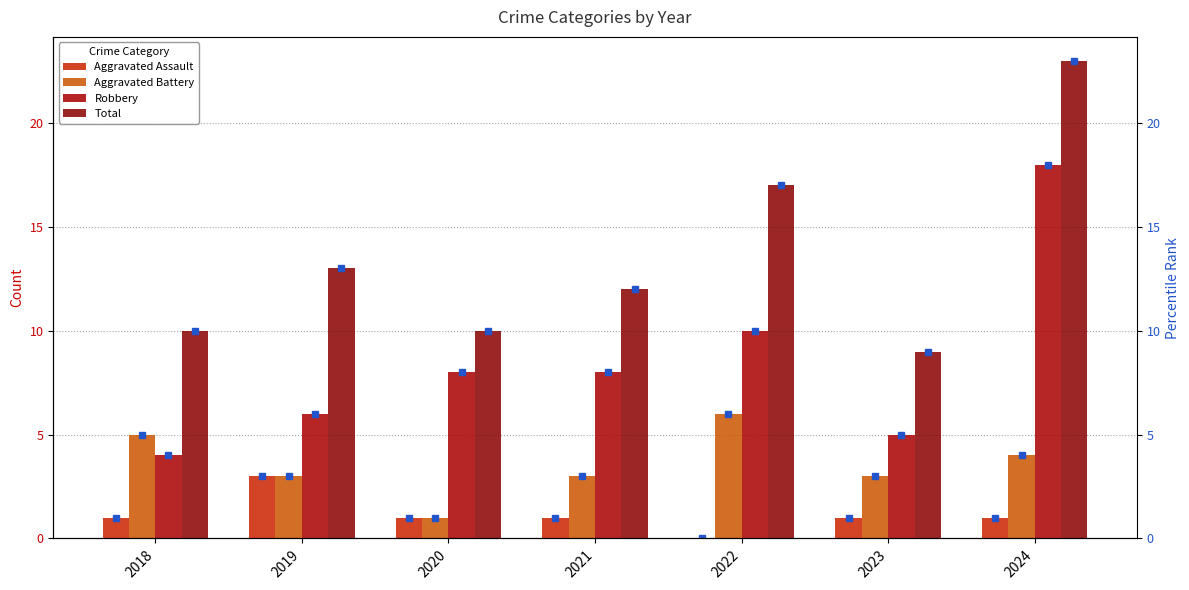

List the labels in order of Aggravated Battery value, smallest first.

2020, 2019, 2021, 2023, 2024, 2018, 2022